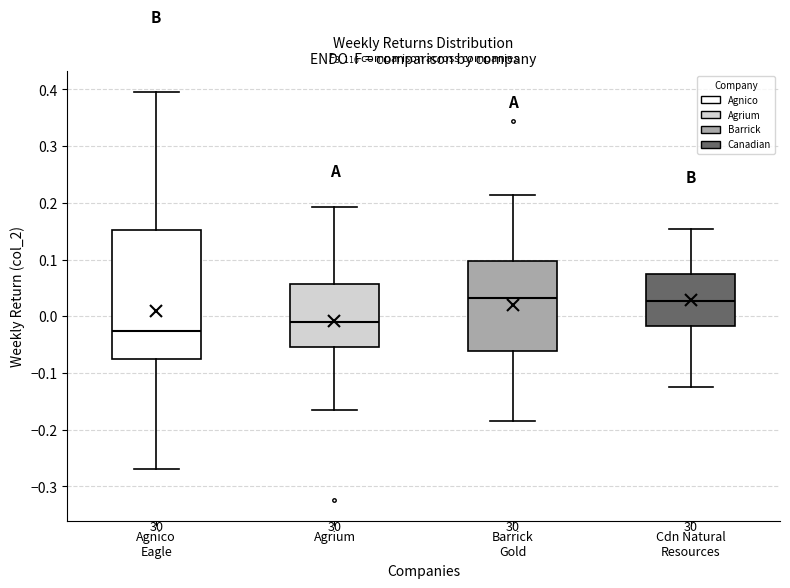

Where does the median line of the box for Agnico Eagle sit on the y-axis? The values are not printed on the chart, so give them approximately, as read against the axis.

-0.03